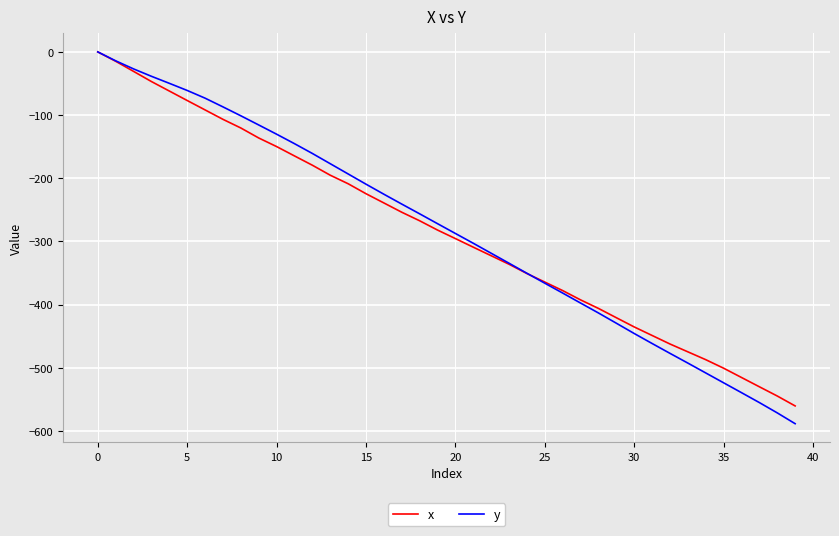

What is the smallest value displayed?

-588.3